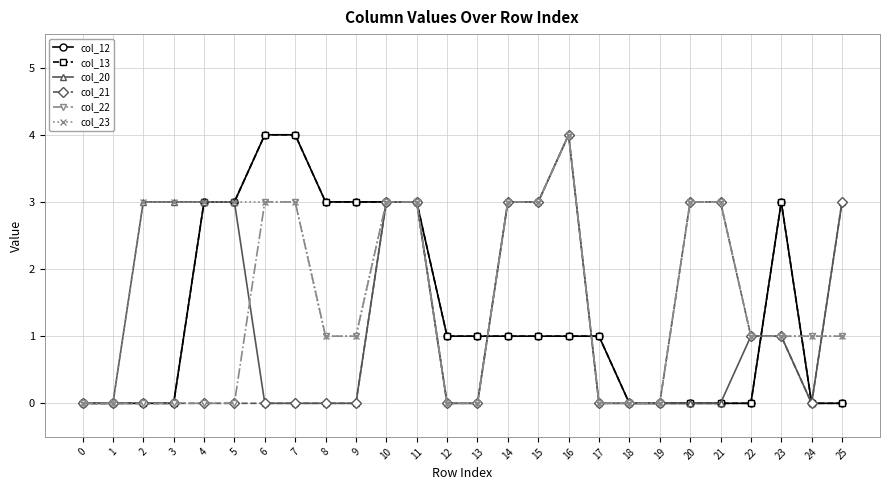

How many intersections are there between col_20 and col_23?

1